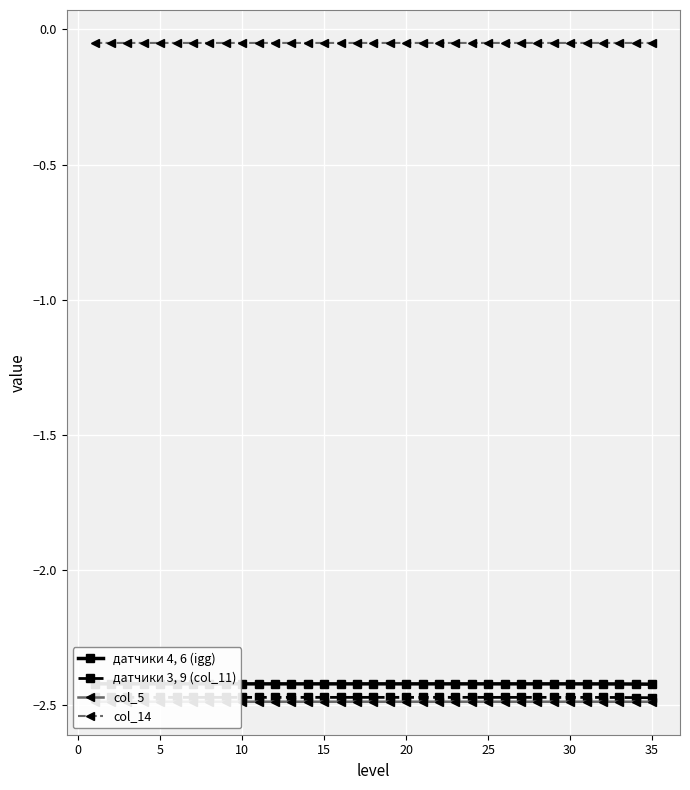

List the series in order of their peak value, lowest first.

col_5, датчики 3, 9 (col_11), датчики 4, 6 (igg), col_14